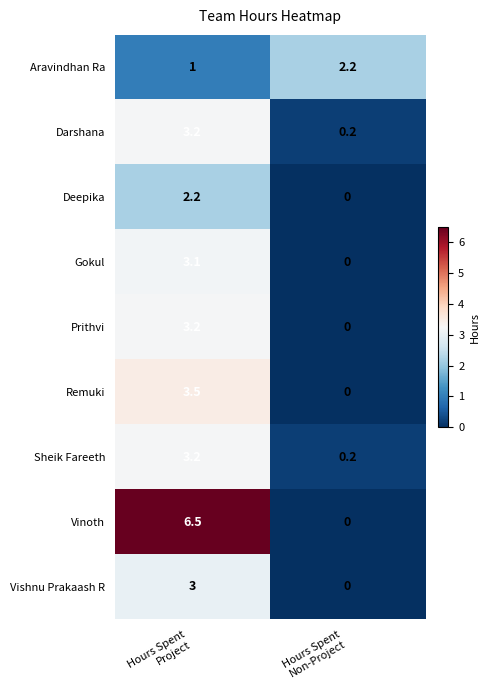

How many categories are shown in the chart?

2